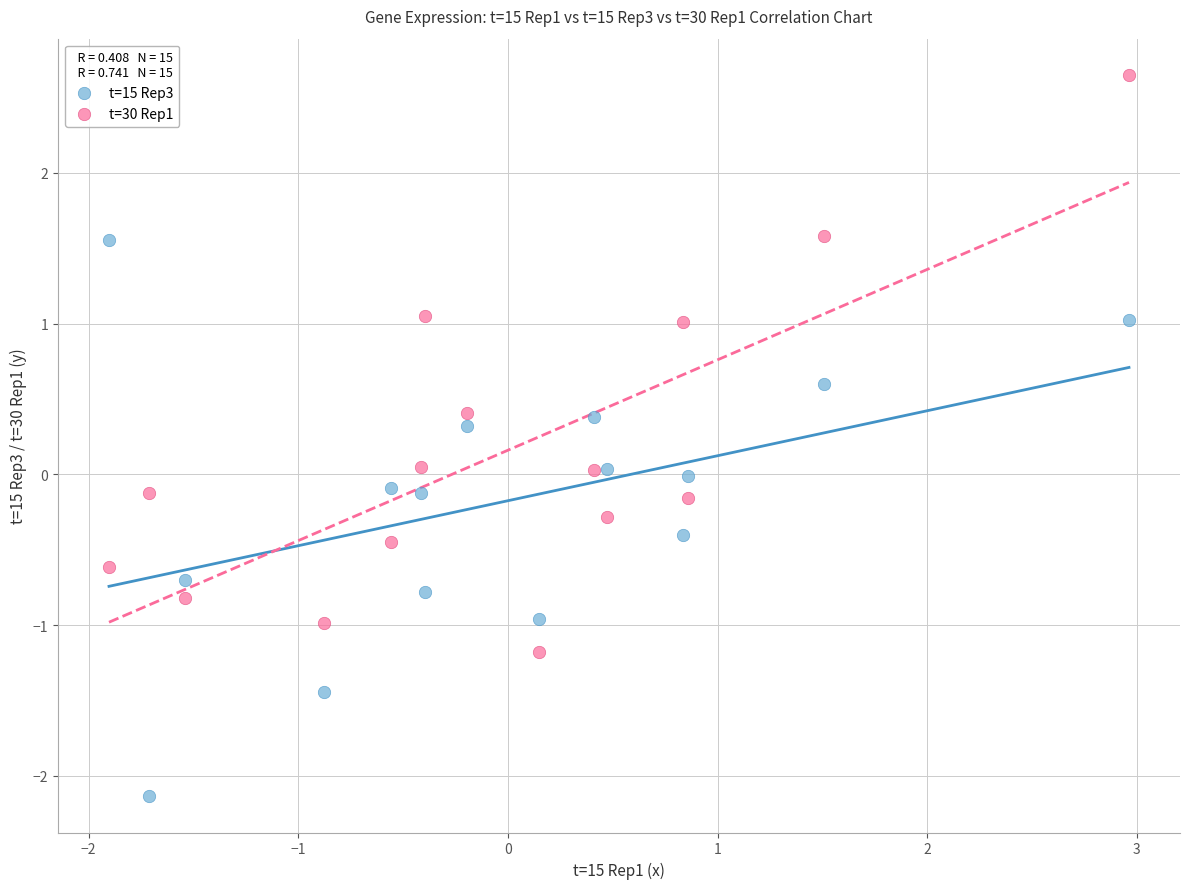

Across all data points, what is the range of Y values (max minus min)?

4.8